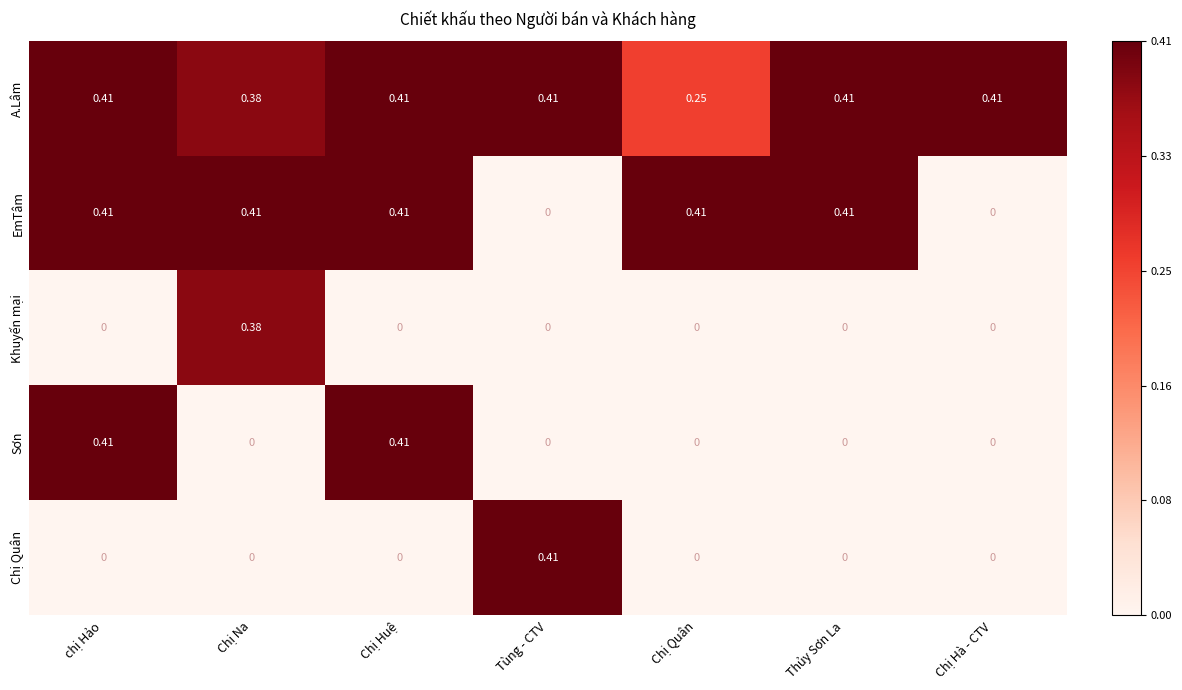

Which series has the largest total across all categories?

A.Lâm